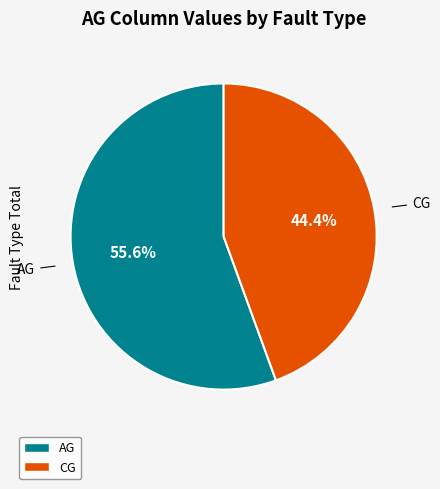

Is there a majority slice in this chart?

Yes